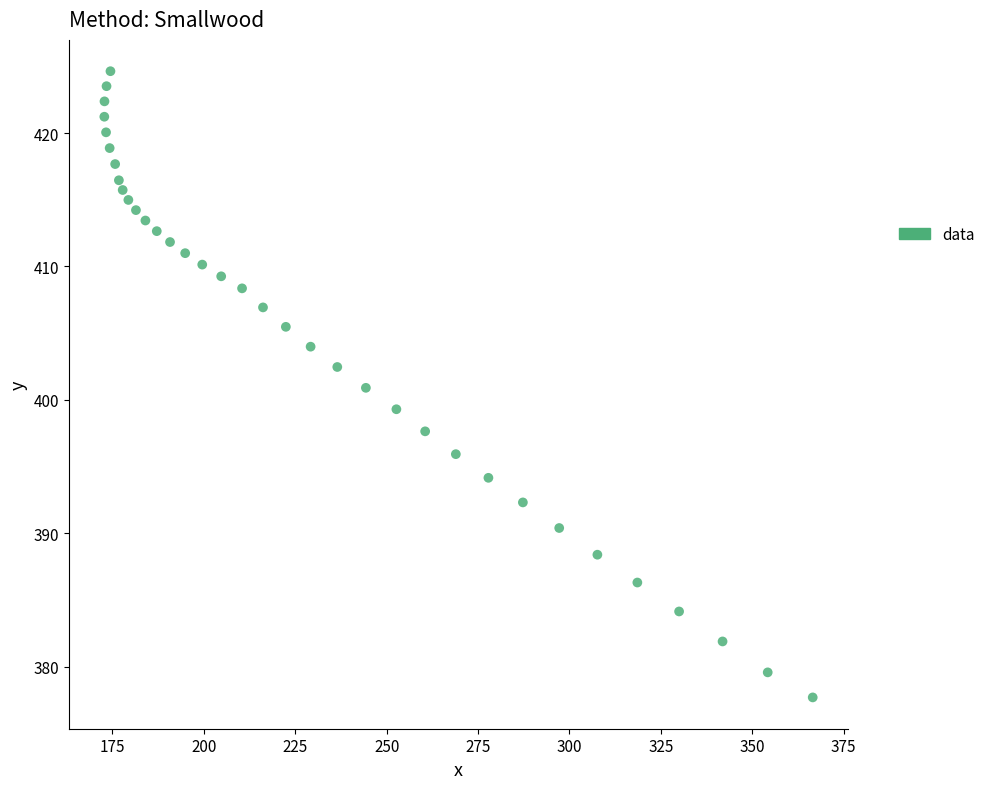

What is the range of Y values (max minus min)?

47.0